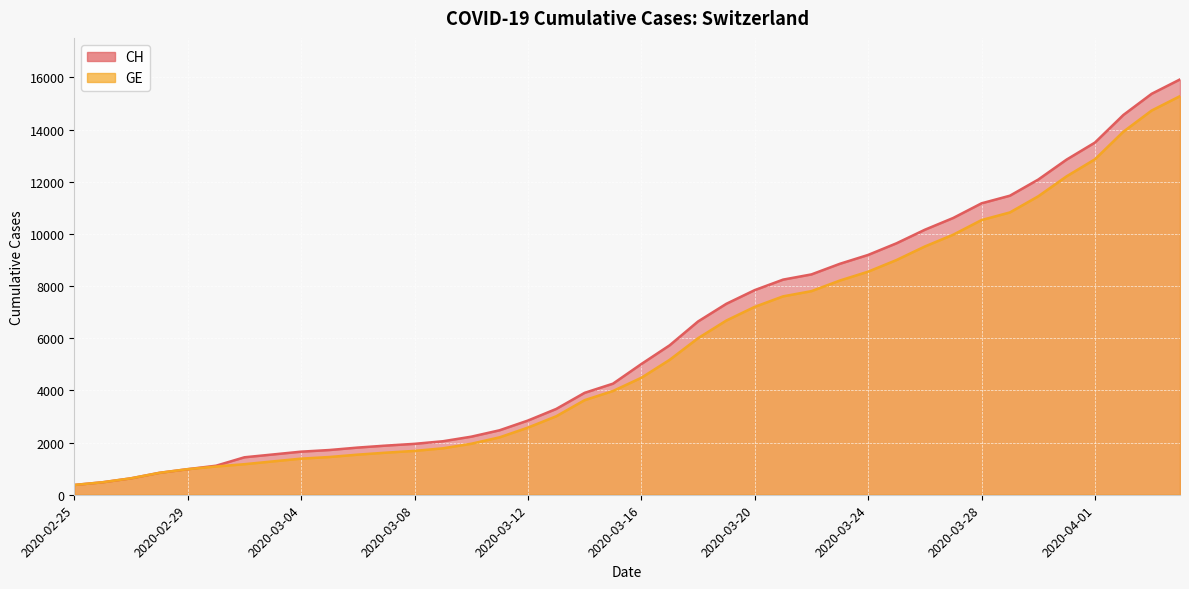

What is the maximum value shown in the chart?

15926